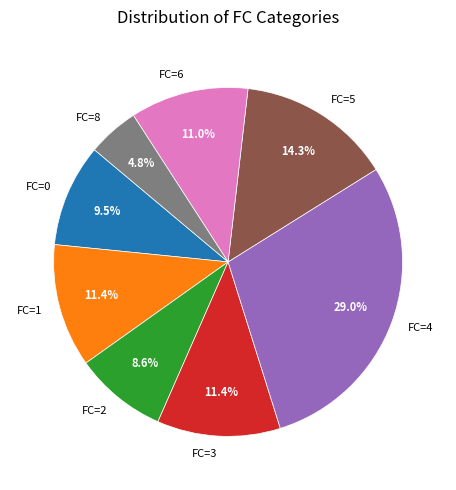

Approximately how many times larger is the value at FC=1 compared to FC=2?

1.3